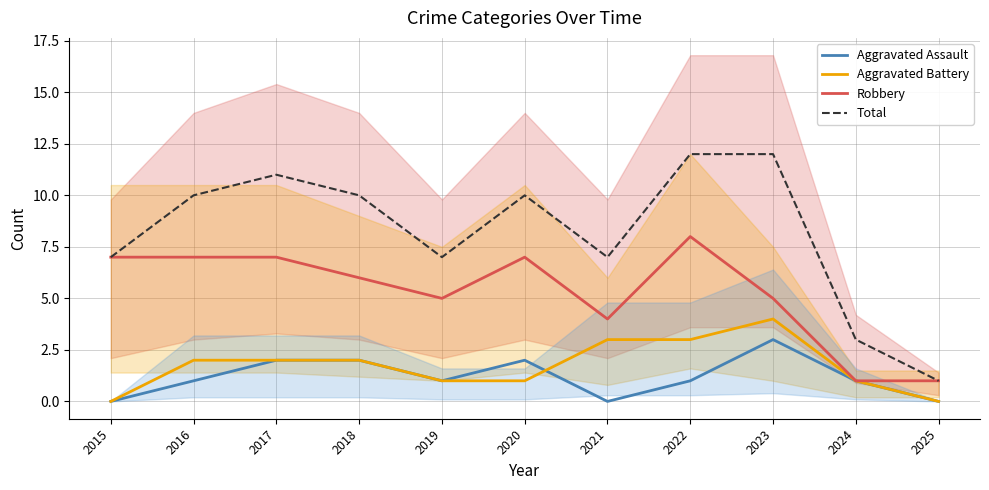

Between 2019 and 2015, which is larger?

2019